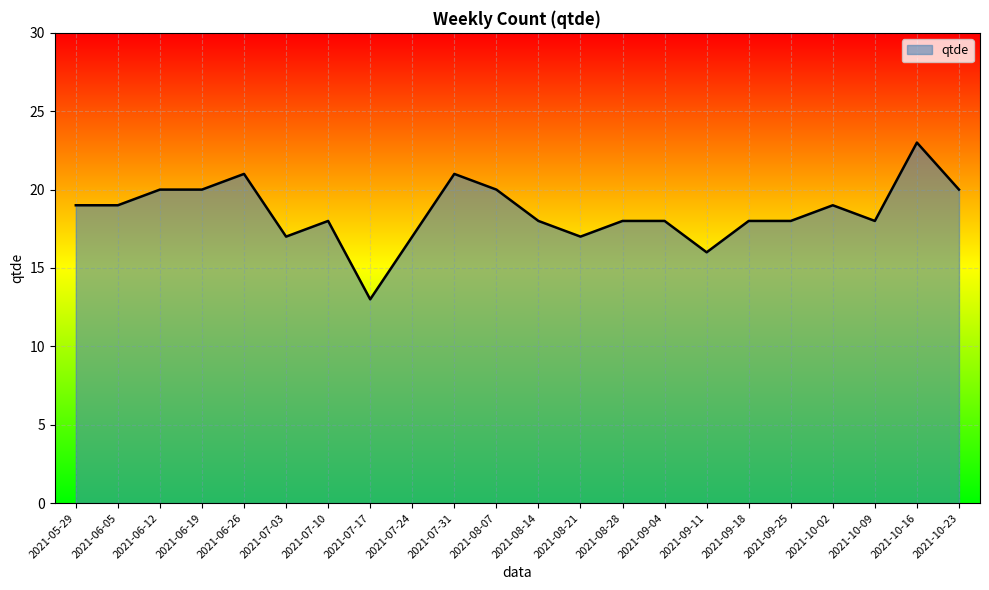

What position from the left is 2021-07-03?

6